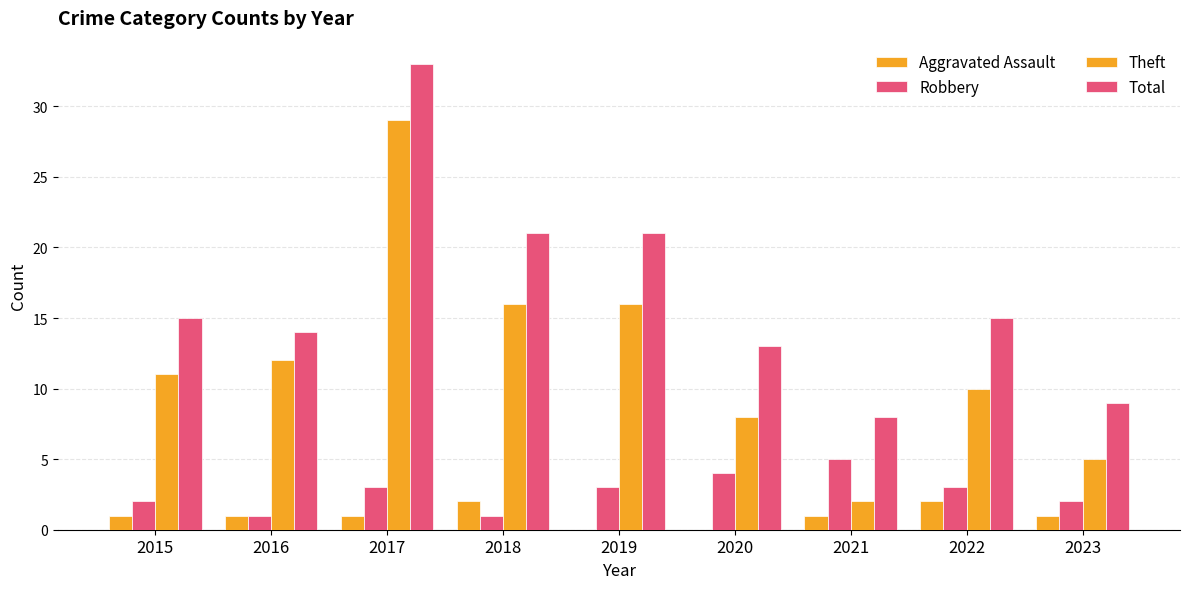

At which label does Theft first exceed 11?

2016